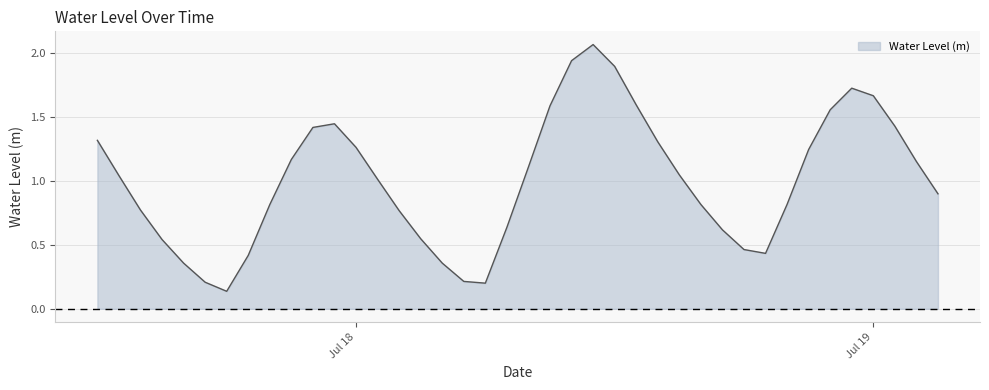

Reading left to right, transcribe all the data shown in this chart.

1.3	1.0	0.8	0.5	0.4	0.2	0.1	0.4	0.8	1.2	1.4	1.4	1.3	1.0	0.8	0.5	0.4	0.2	0.2	0.6	1.1	1.6	1.9	2.1	1.9	1.6	1.3	1.0	0.8	0.6	0.5	0.4	0.8	1.2	1.6	1.7	1.7	1.4	1.2	0.9